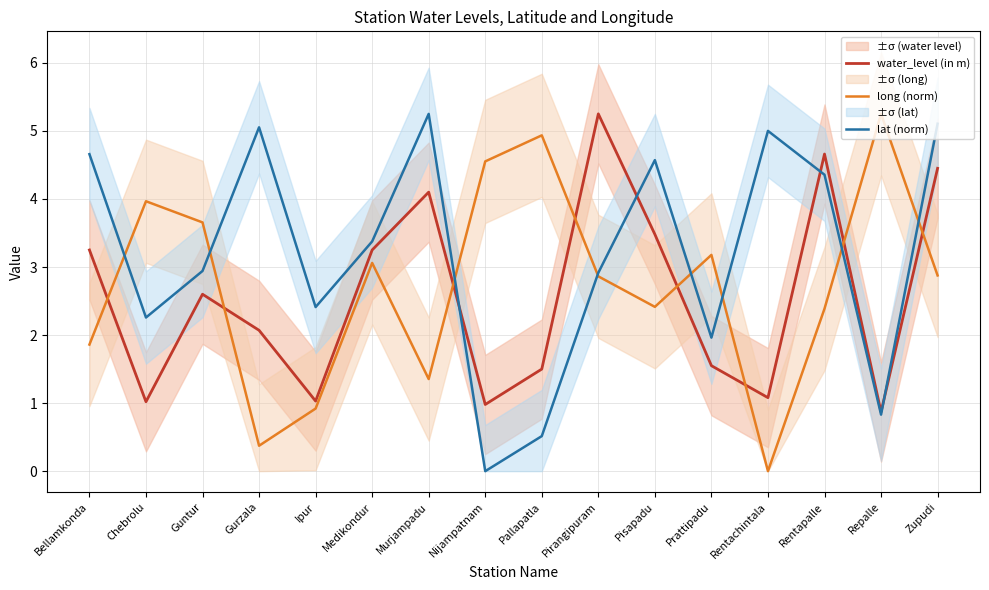

The value of long (norm) at Zupudi is 4.6. True or false?

False